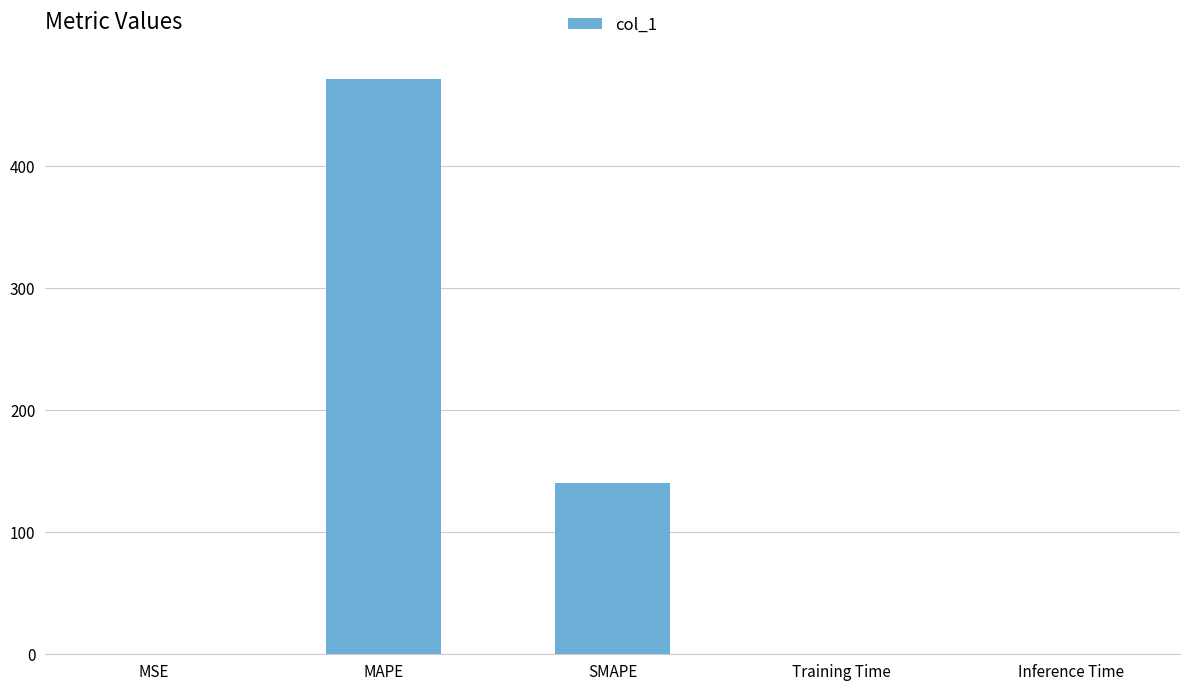

Between SMAPE and MAPE, which is larger?

MAPE